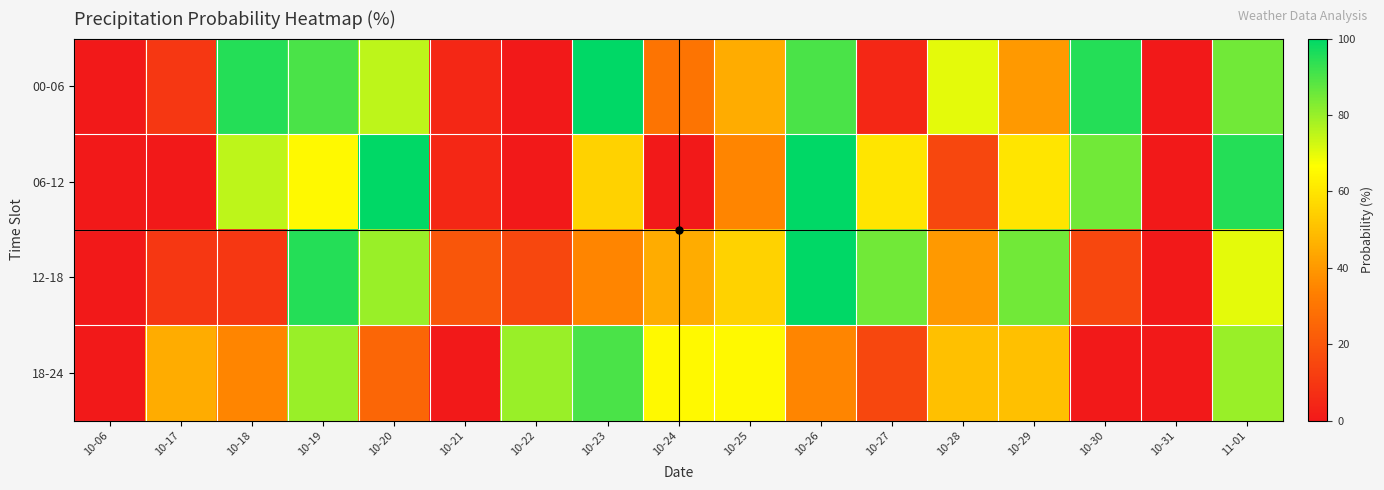

Rank the series at 10-20 from lowest to highest value.

18-24, 00-06, 12-18, 06-12